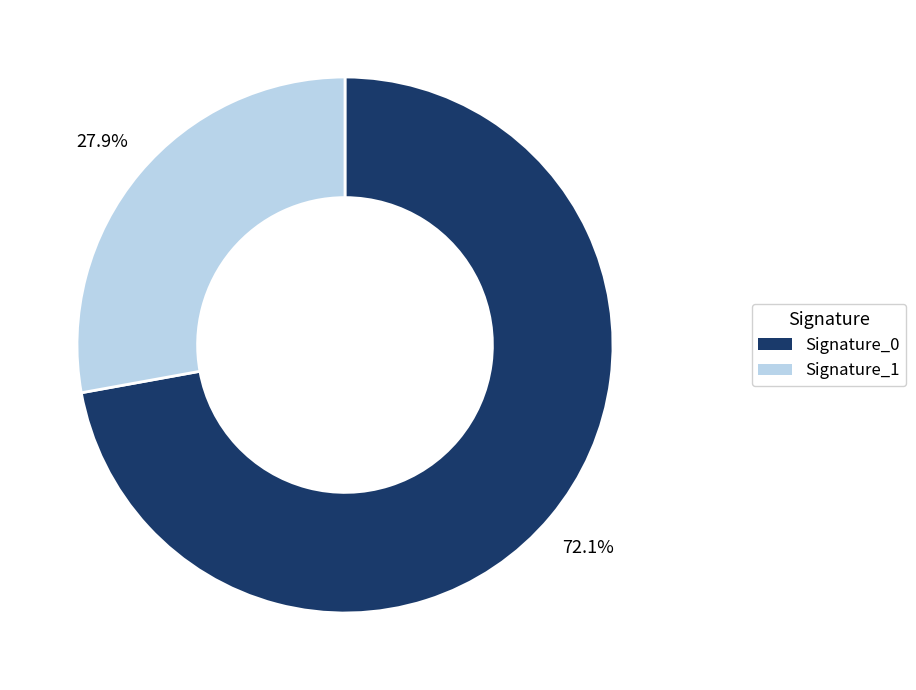

How many slices are in this pie chart?

2